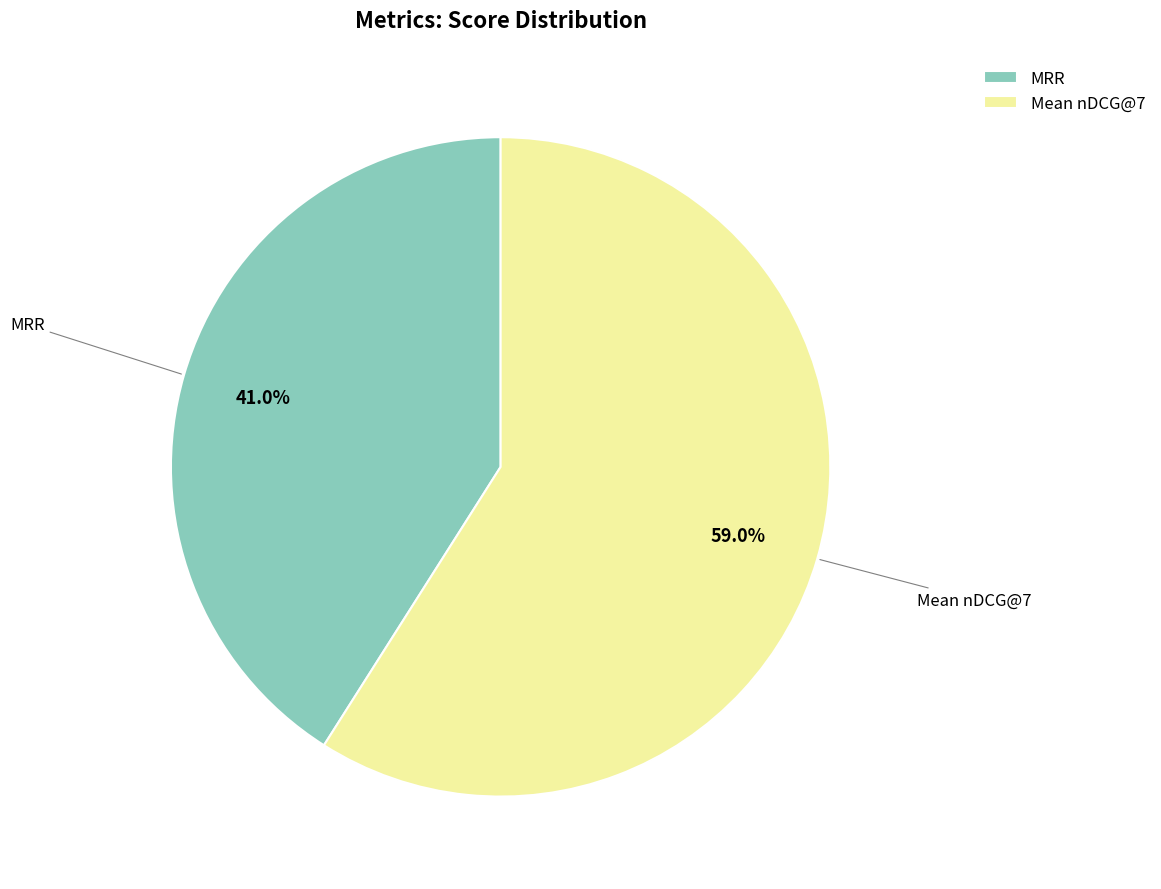

To the nearest percent, what percentage of the pie is MRR?

41%